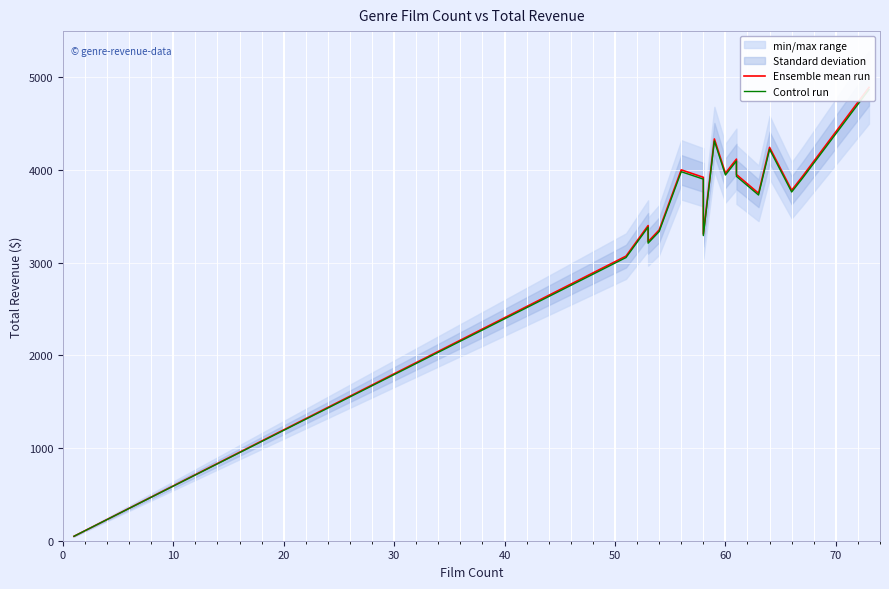

What is the value of the Ensemble mean run point at the 14th from the left?

4245.3